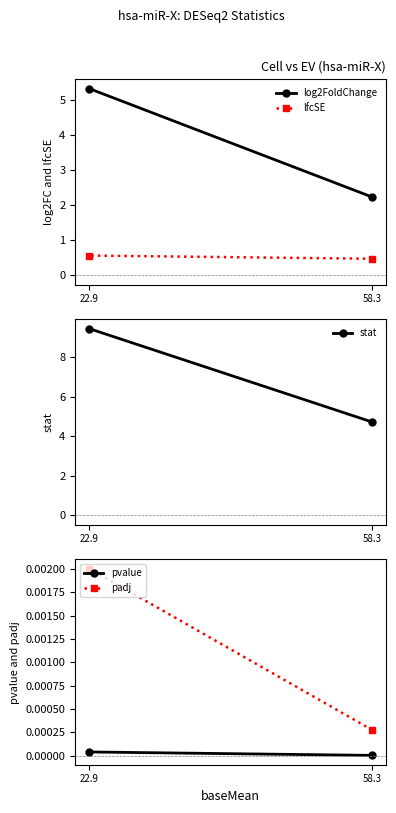

At which label does stat first exceed 9?

22.9